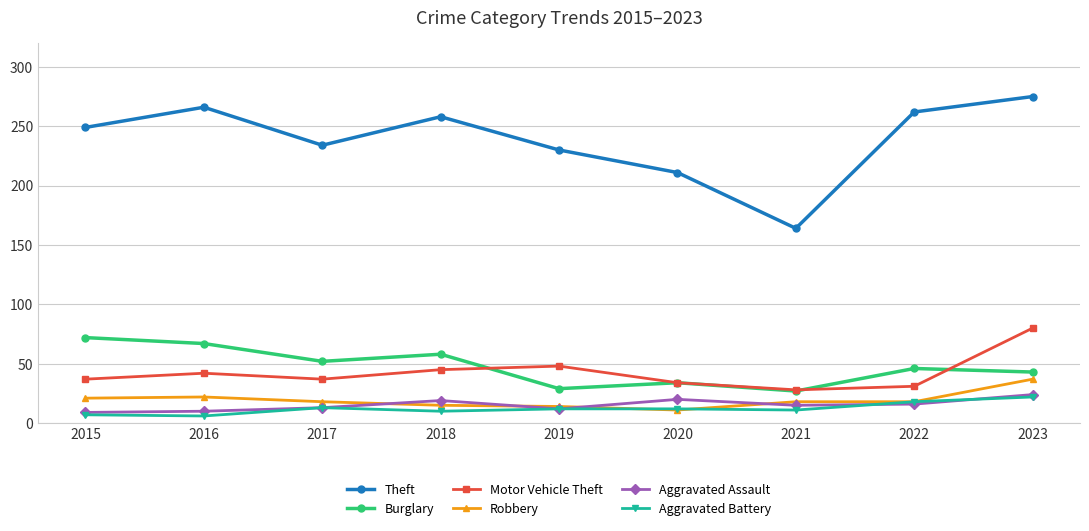

True or false: Aggravated Battery has more than 2 points higher than both neighbors.

False